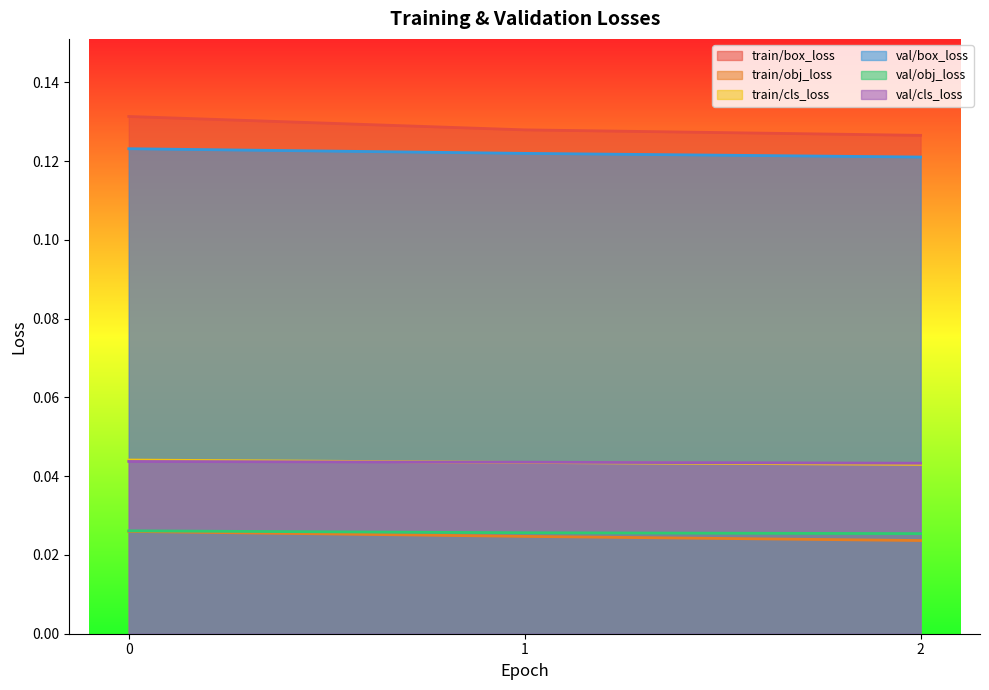

The train/box_loss series shows 0.1 at 1. True or false?

True